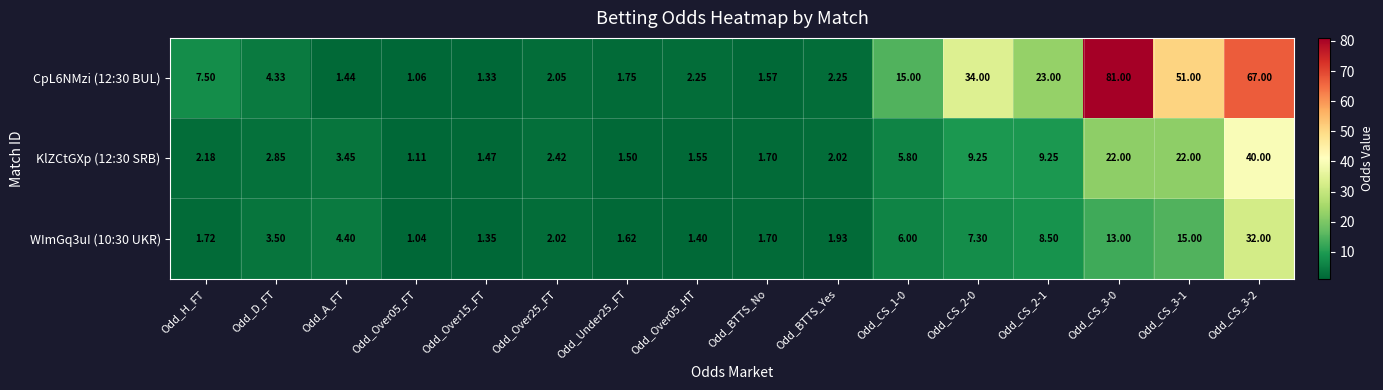

How many data points in WImGq3uI (10:30 UKR) are less than 3?

8